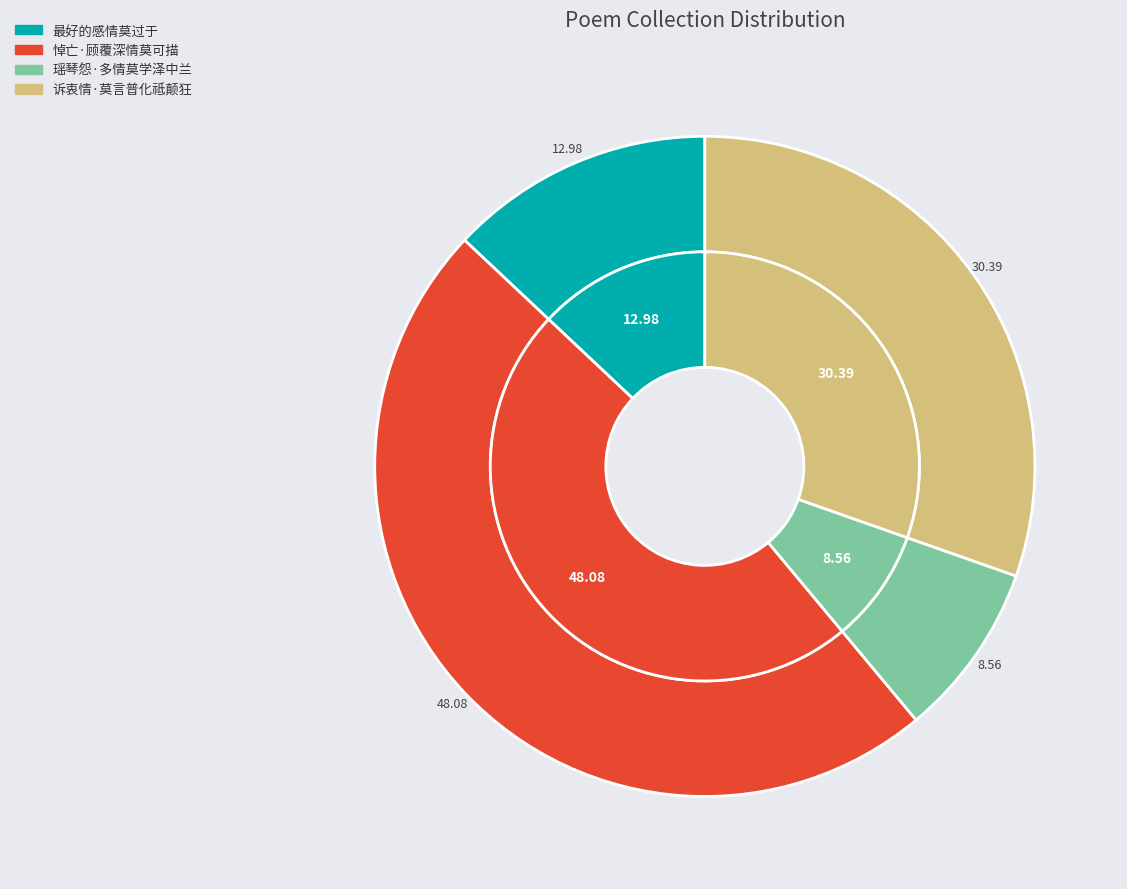

Do 瑶琴怨·多情莫学泽中兰 and 悼亡·顾覆深情莫可描 together represent more than half of the pie?

Yes